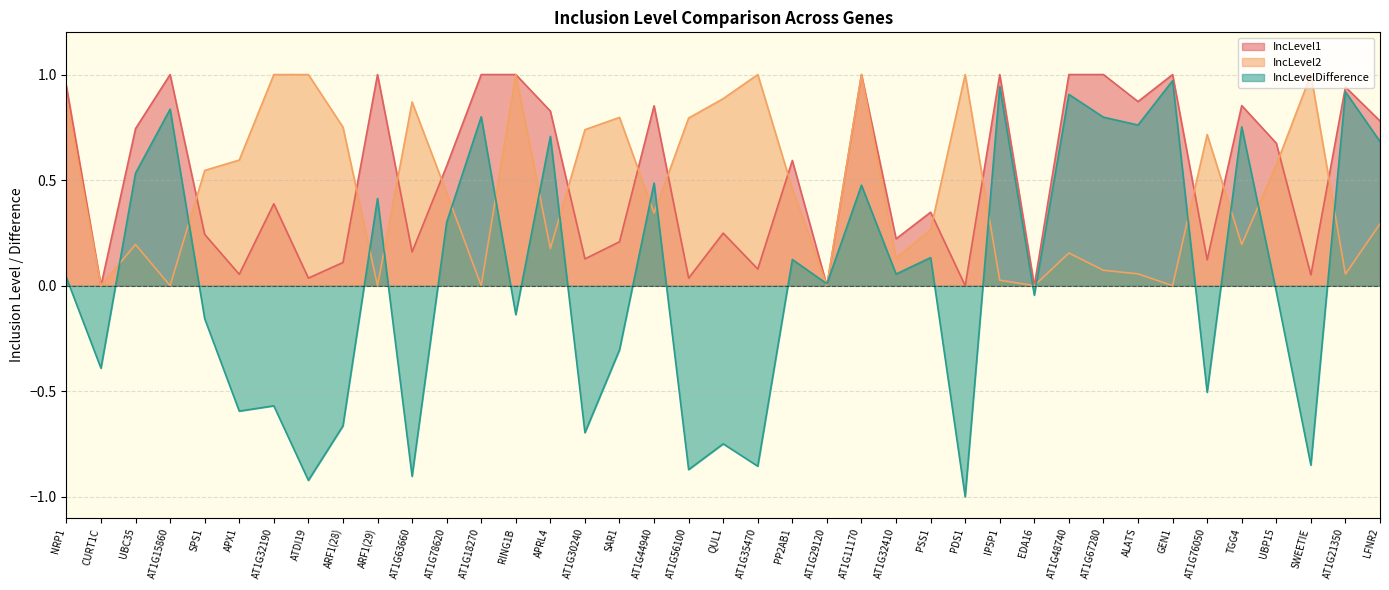

How many times do IncLevelDifference and IncLevel2 cross each other?

19